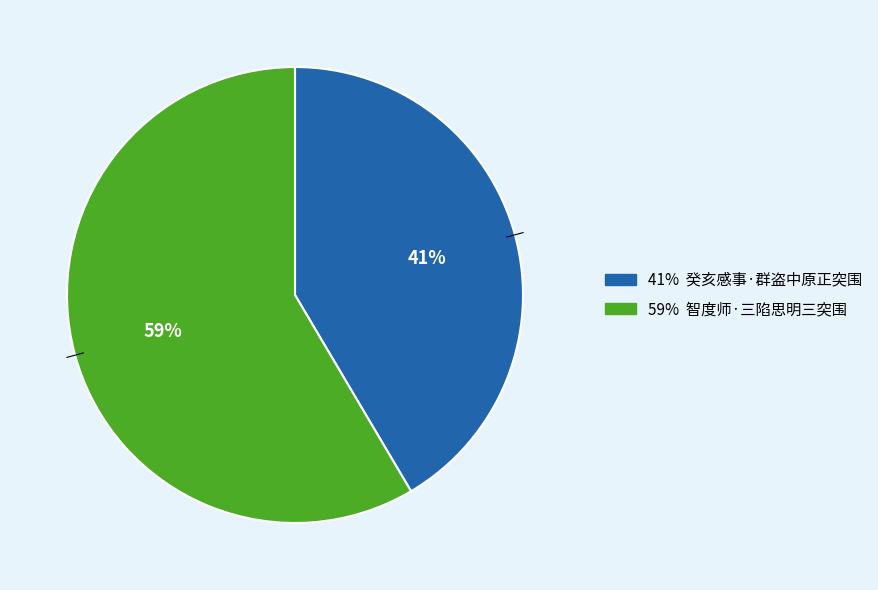

To the nearest percent, what is the average slice percentage?

50%